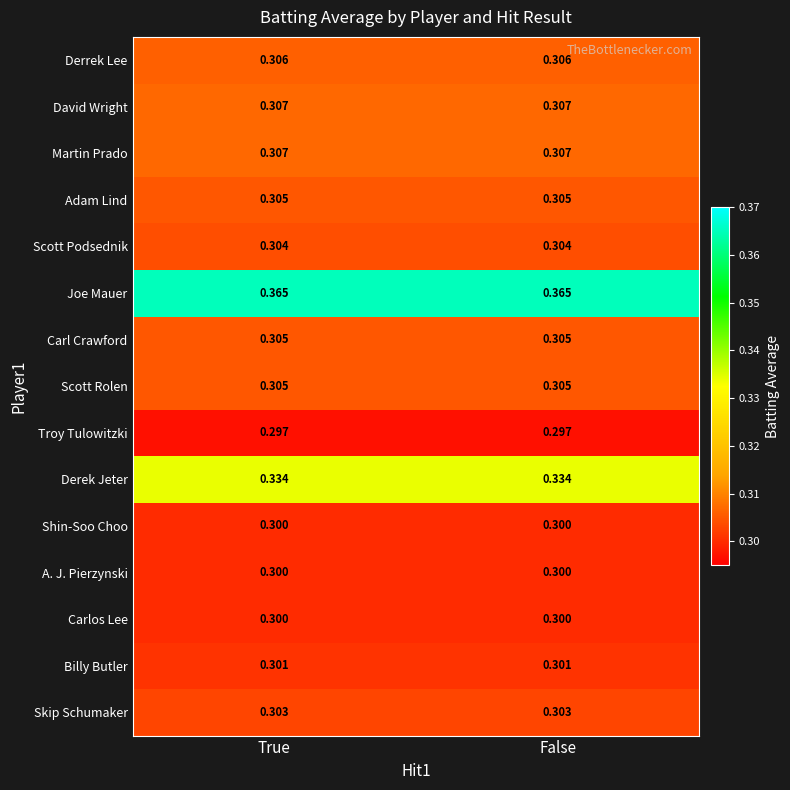

Reading left to right, extract all data points from this chart.

Derrek Lee: True=0.3	False=0.3
David Wright: True=0.3	False=0.3
Martin Prado: True=0.3	False=0.3
Adam Lind: True=0.3	False=0.3
Scott Podsednik: True=0.3	False=0.3
Joe Mauer: True=0.4	False=0.4
Carl Crawford: True=0.3	False=0.3
Scott Rolen: True=0.3	False=0.3
Troy Tulowitzki: True=0.3	False=0.3
Derek Jeter: True=0.3	False=0.3
Shin-Soo Choo: True=0.3	False=0.3
A. J. Pierzynski: True=0.3	False=0.3
Carlos Lee: True=0.3	False=0.3
Billy Butler: True=0.3	False=0.3
Skip Schumaker: True=0.3	False=0.3